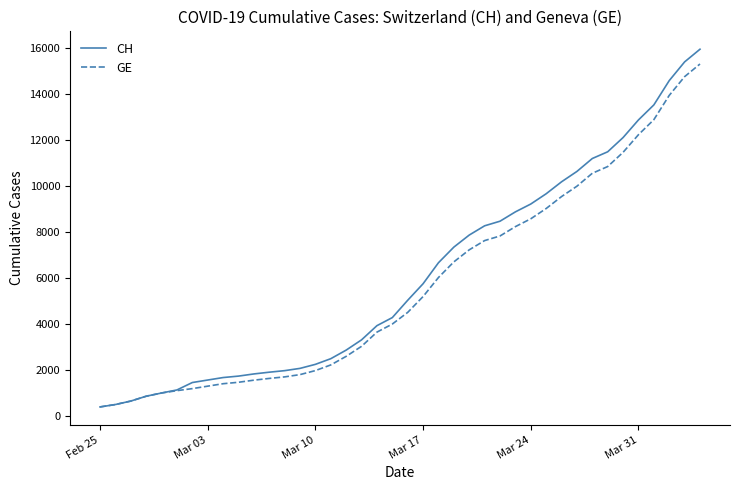

Which series has the widest spread of values?

CH